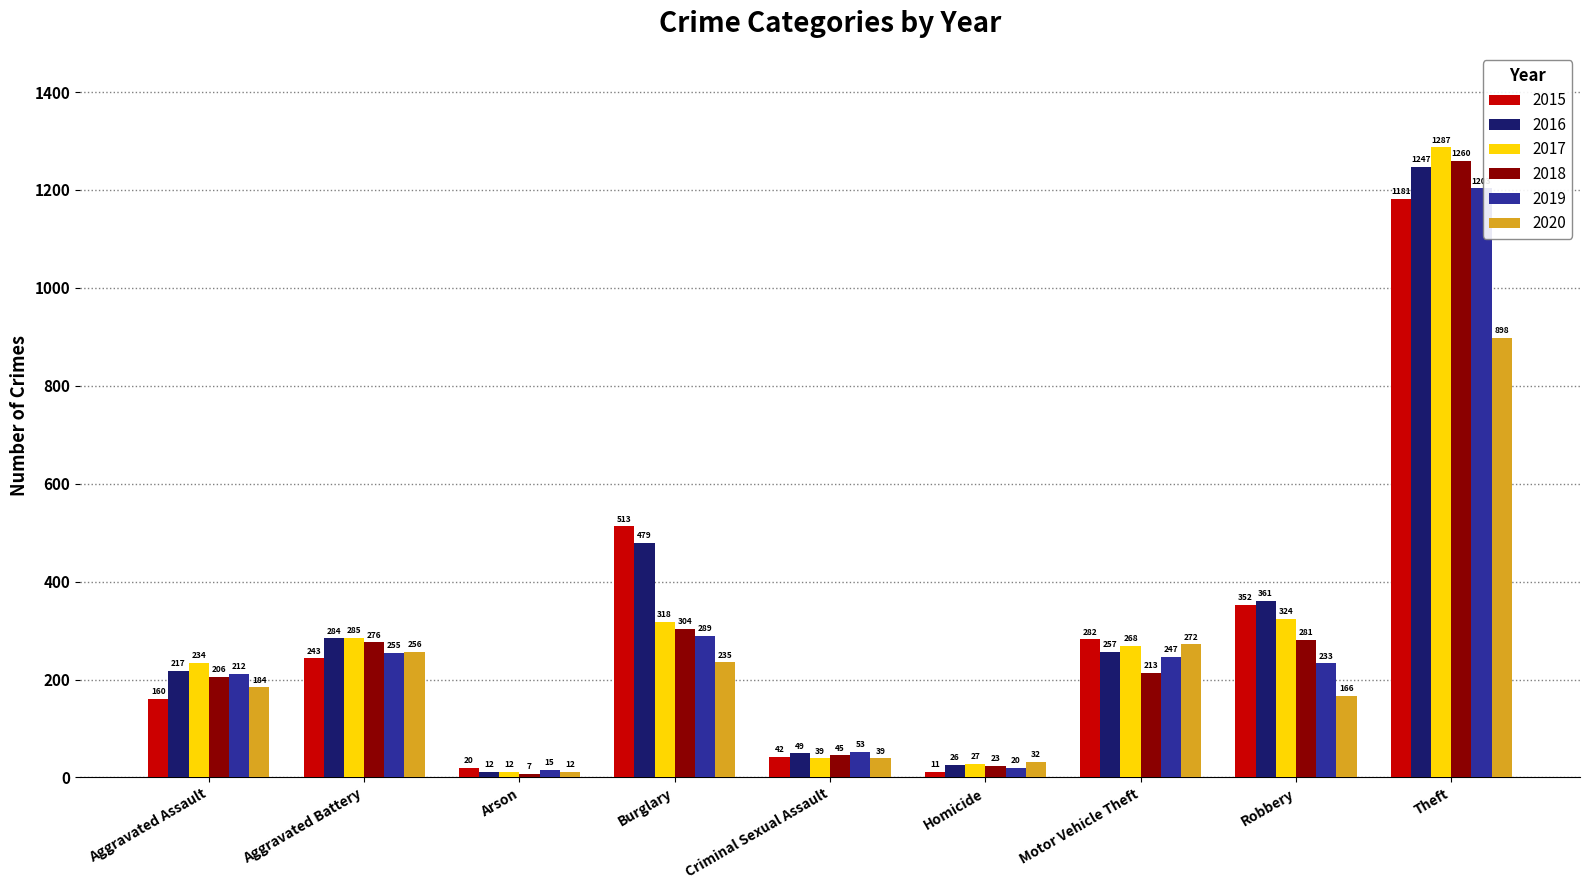

What is the difference between the highest and lowest values at Robbery?

195